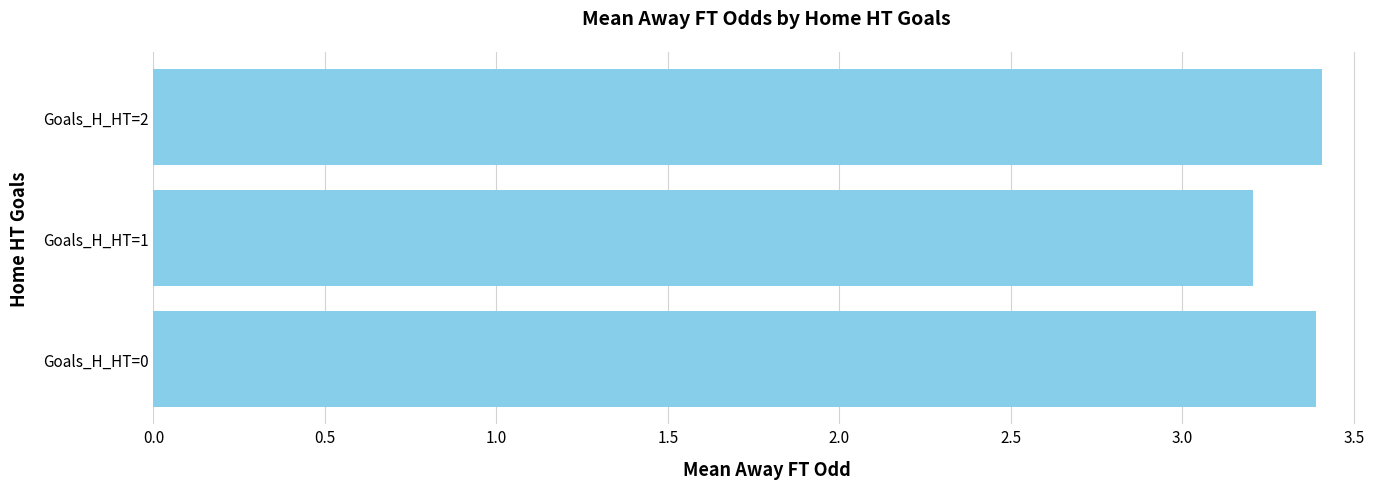

What is the sum of the values at Goals_H_HT=0 and Goals_H_HT=1?

6.6